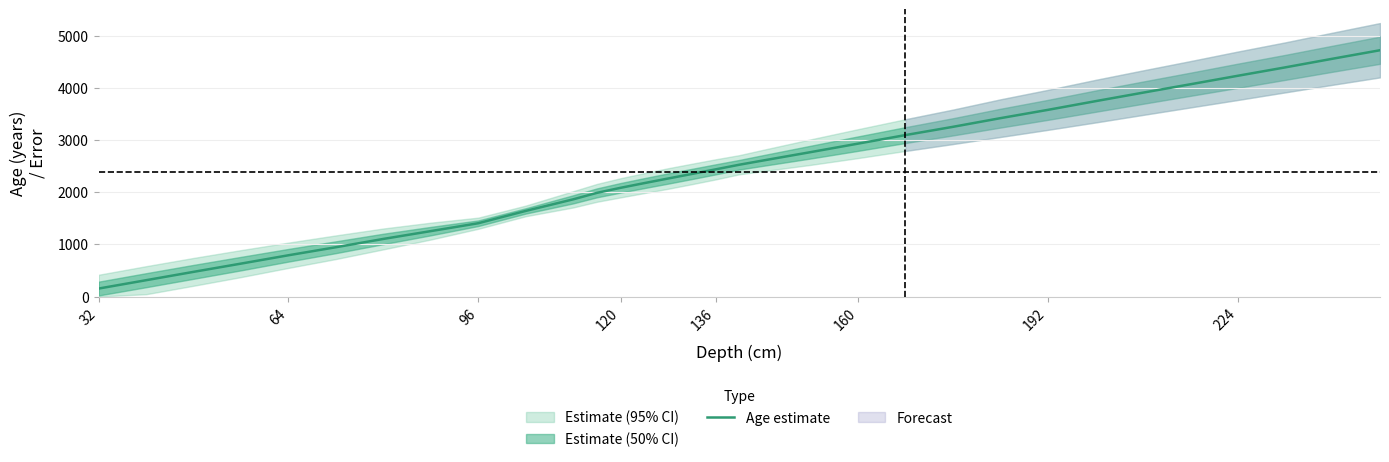

How many data points are less than 2437?

16